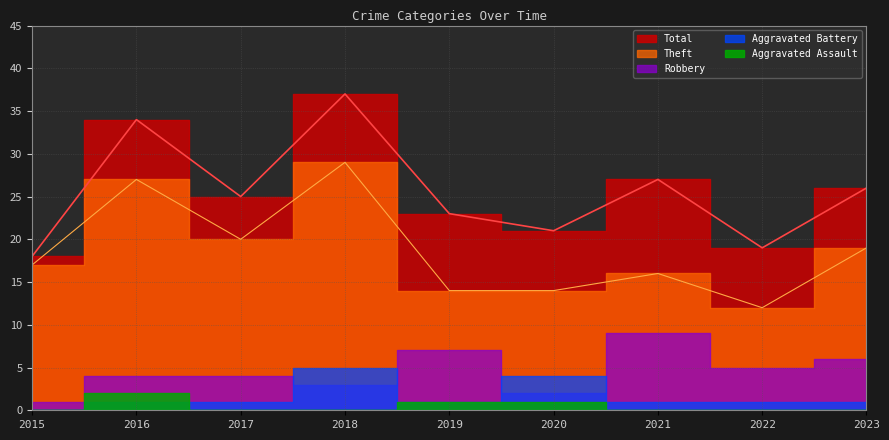

Reading left to right, list all the values displayed in this chart.

Theft: 17	27	20	29	14	14	16	12	19
Robbery: 1	4	4	3	7	2	9	5	6
Aggravated Battery: 0	1	1	5	1	4	1	1	1
Aggravated Assault: 0	2	0	0	1	1	0	0	0
Total: 18	34	25	37	23	21	27	19	26